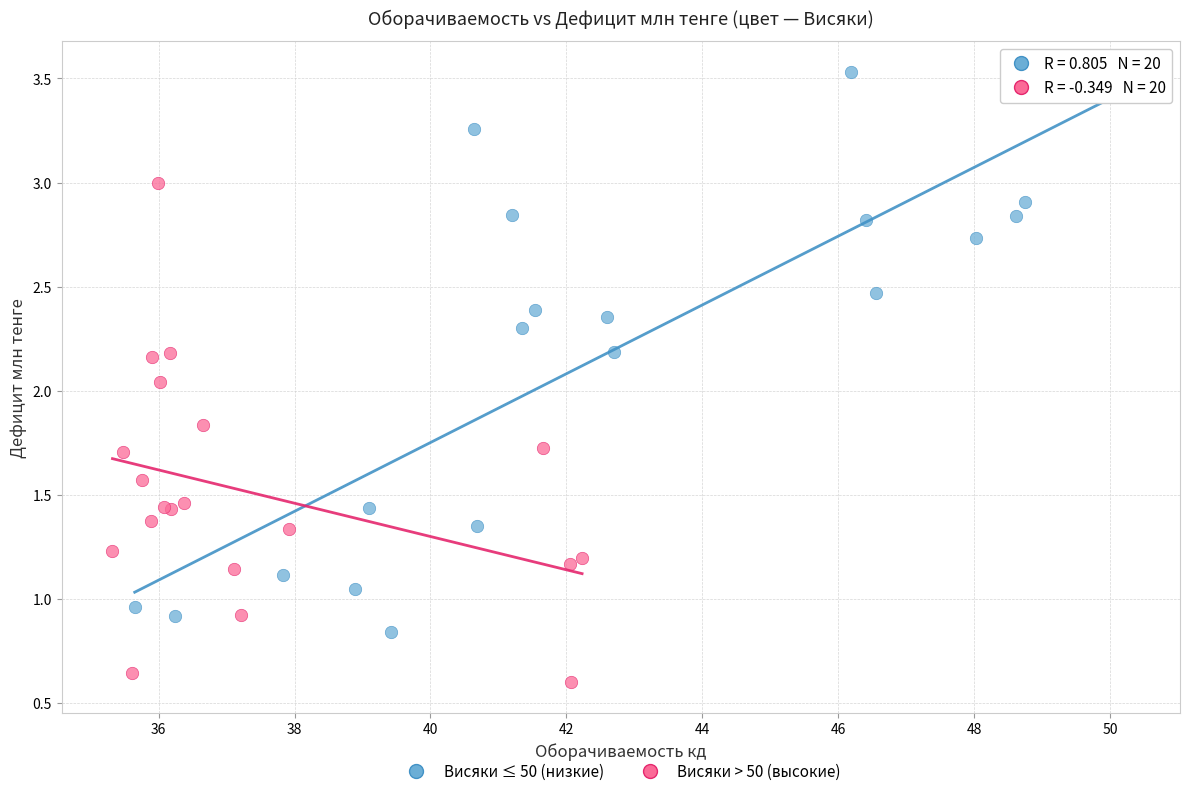

Which series has the widest spread of Y values?

Висяки ≤ 50 (низкие)